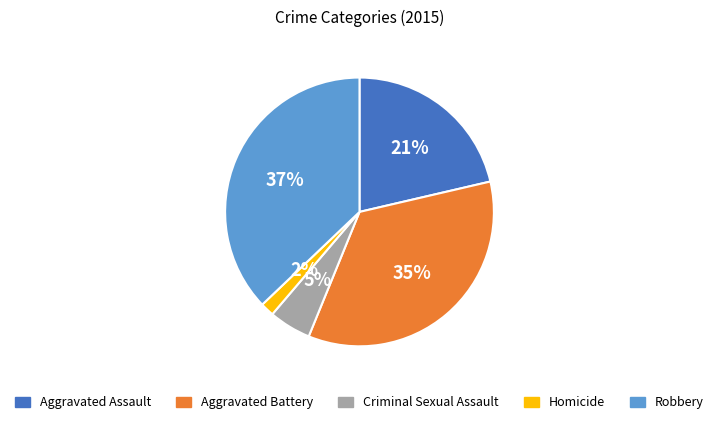

To the nearest percent, what portion does Homicide represent?

2%